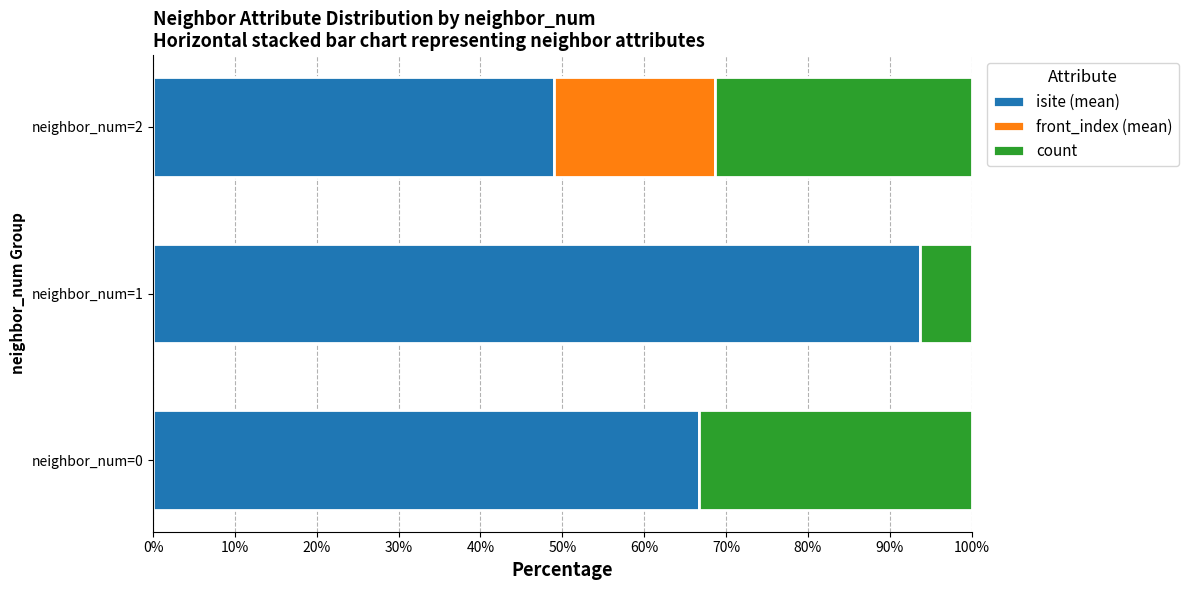

What are all the series names shown in the legend?

isite (mean), front_index (mean), count